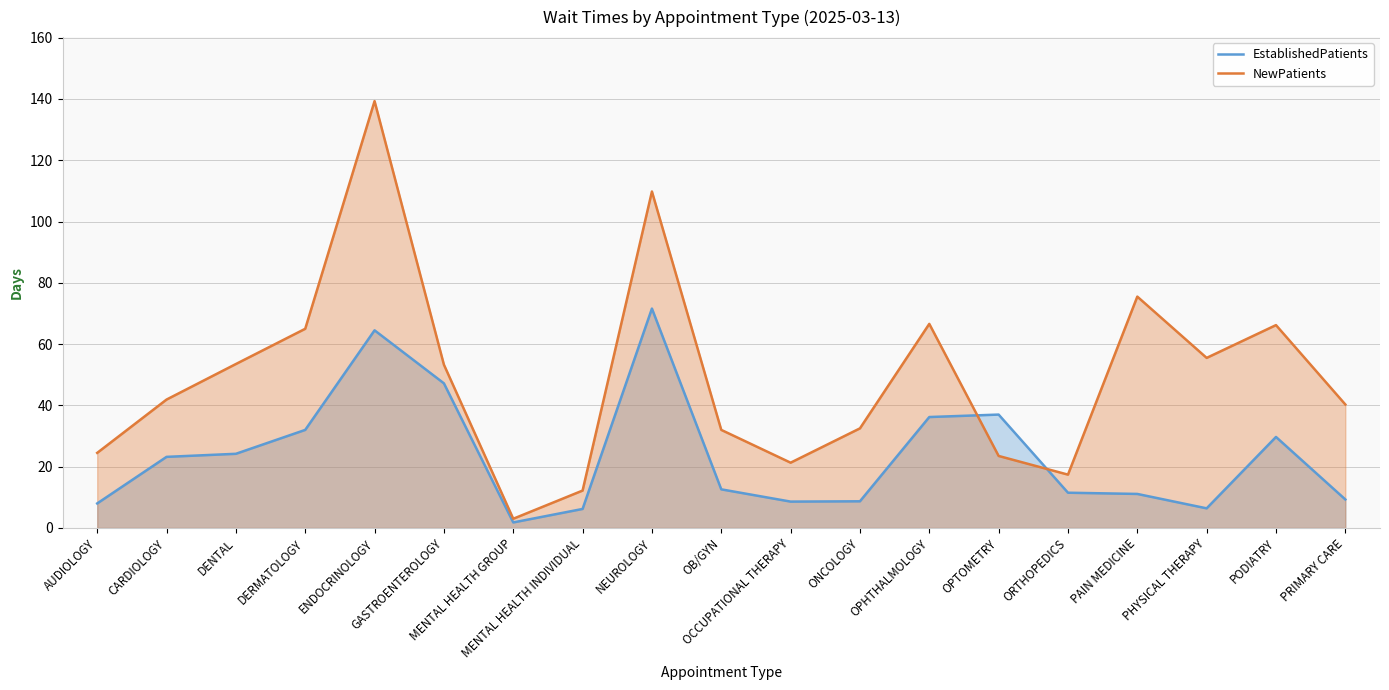

What is the difference between the second highest and minimum values in the EstablishedPatients series?

62.7